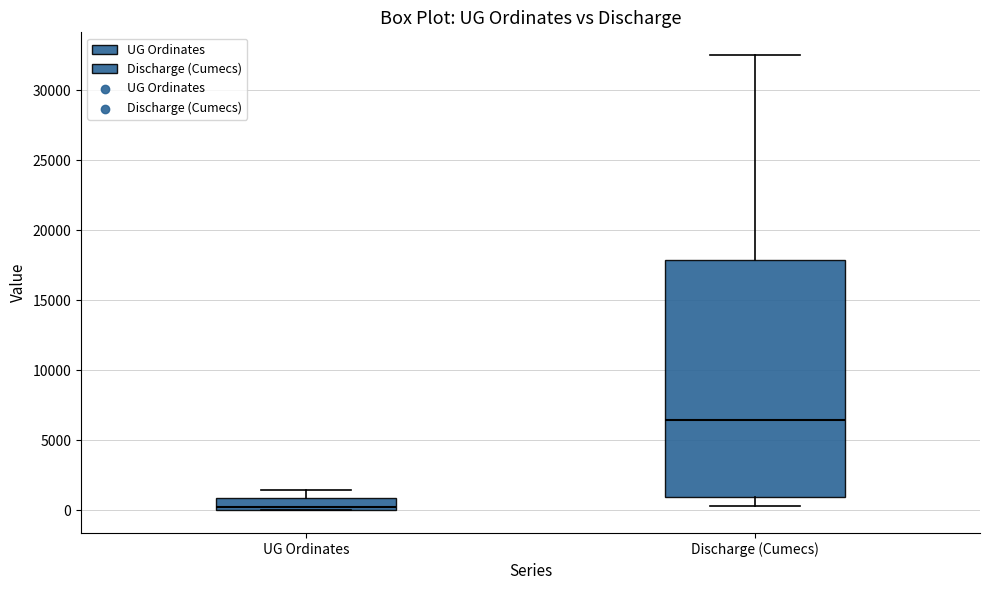

Where is the lower edge of the box for UG Ordinates on the y-axis? The values are not printed on the chart, so give them approximately, as read against the axis.

0